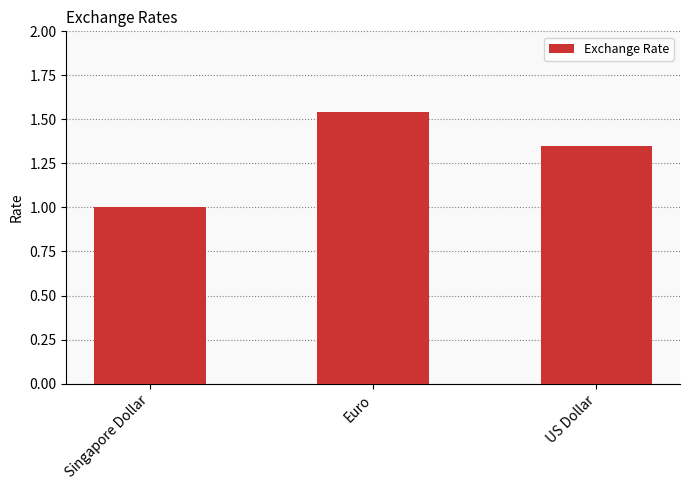

What is the difference between the maximum and minimum values?

0.5